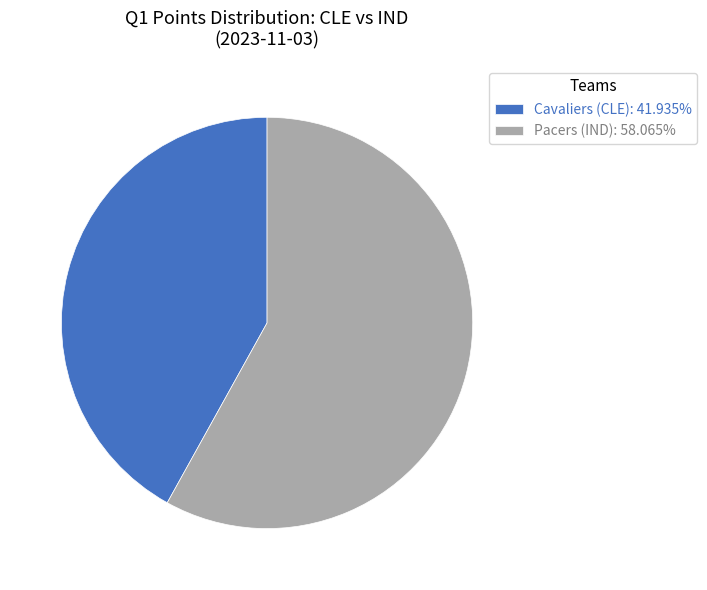

What is the majority slice?

Pacers (IND)